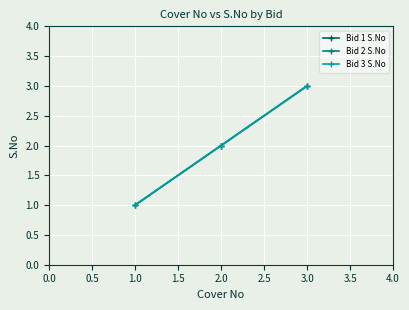

At how many categories does at least one series exceed 2?

1